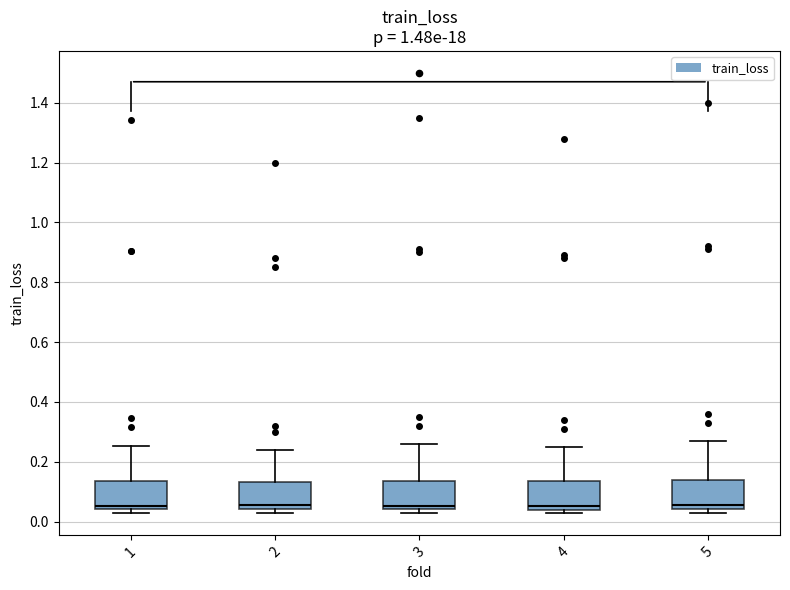

Where is the lower edge of the box at x = 3 on the y-axis? The values are not printed on the chart, so give them approximately, as read against the axis.

0.04